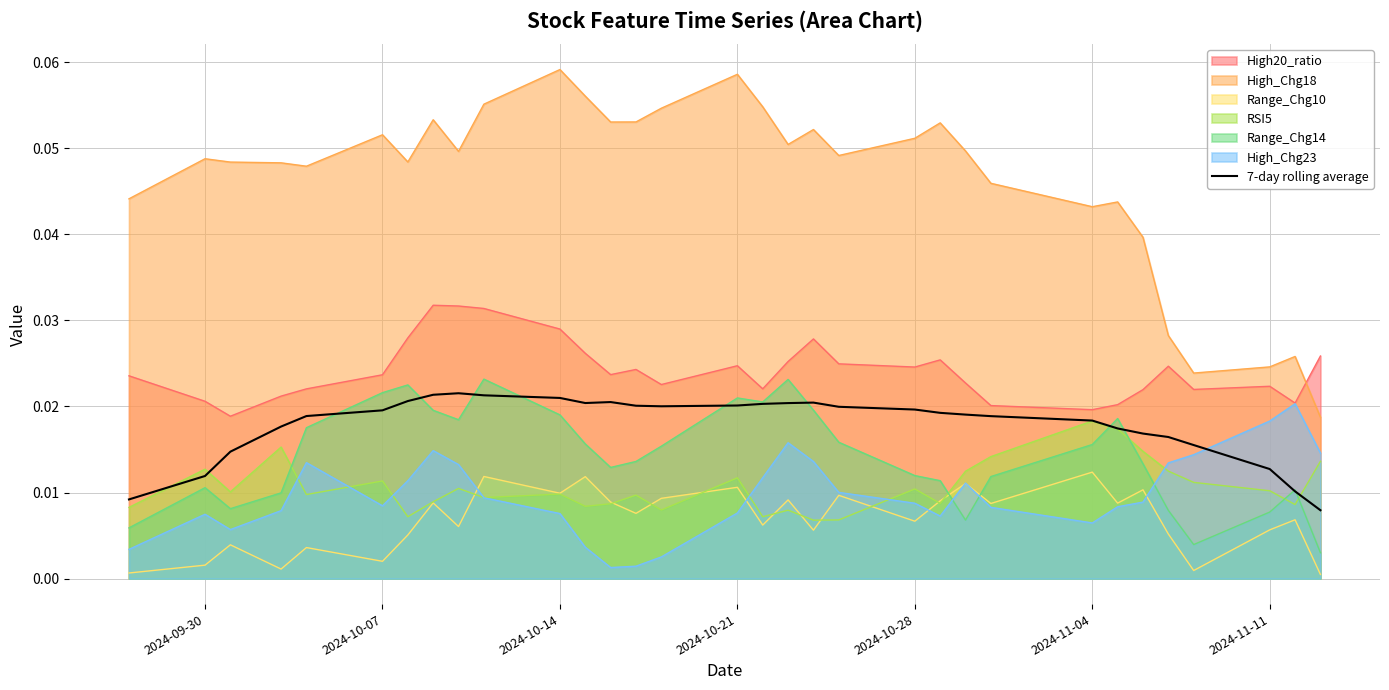

Which series has the widest spread of values?

High_Chg18